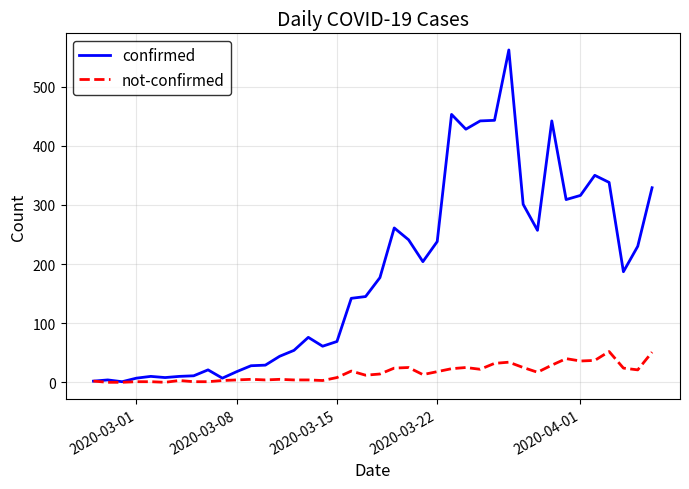

Which series has the widest spread of values?

confirmed